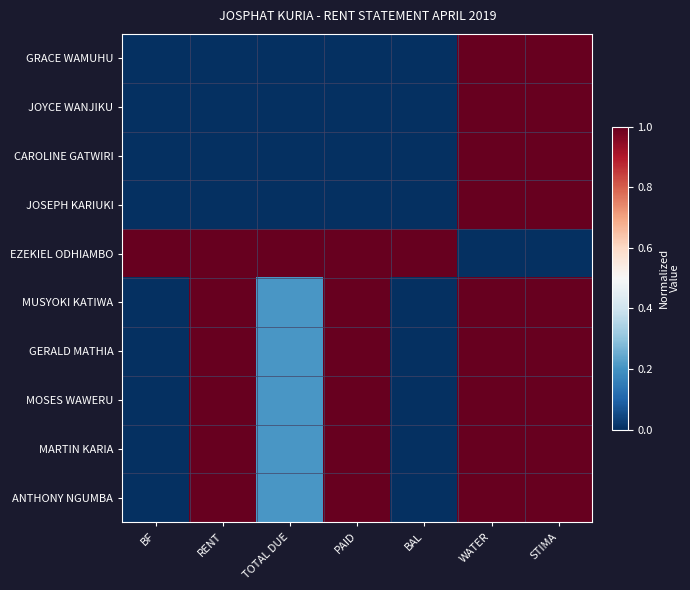

Reading right to left, what are all the values shown in this chart?

GRACE WAMUHU: STIMA=1.0	WATER=1.0	BAL=0.0	PAID=0.0	TOTAL DUE=0.0	RENT=0.0	BF=0.0
JOYCE WANJIKU: STIMA=1.0	WATER=1.0	BAL=0.0	PAID=0.0	TOTAL DUE=0.0	RENT=0.0	BF=0.0
CAROLINE GATWIRI: STIMA=1.0	WATER=1.0	BAL=0.0	PAID=0.0	TOTAL DUE=0.0	RENT=0.0	BF=0.0
JOSEPH KARIUKI: STIMA=1.0	WATER=1.0	BAL=0.0	PAID=0.0	TOTAL DUE=0.0	RENT=0.0	BF=0.0
EZEKIEL ODHIAMBO: STIMA=0.0	WATER=0.0	BAL=1.0	PAID=1.0	TOTAL DUE=1.0	RENT=1.0	BF=1.0
MUSYOKI KATIWA: STIMA=1.0	WATER=1.0	BAL=0.0	PAID=1.0	TOTAL DUE=0.2	RENT=1.0	BF=0.0
GERALD MATHIA: STIMA=1.0	WATER=1.0	BAL=0.0	PAID=1.0	TOTAL DUE=0.2	RENT=1.0	BF=0.0
MOSES WAWERU: STIMA=1.0	WATER=1.0	BAL=0.0	PAID=1.0	TOTAL DUE=0.2	RENT=1.0	BF=0.0
MARTIN KARIA: STIMA=1.0	WATER=1.0	BAL=0.0	PAID=1.0	TOTAL DUE=0.2	RENT=1.0	BF=0.0
ANTHONY NGUMBA: STIMA=1.0	WATER=1.0	BAL=0.0	PAID=1.0	TOTAL DUE=0.2	RENT=1.0	BF=0.0